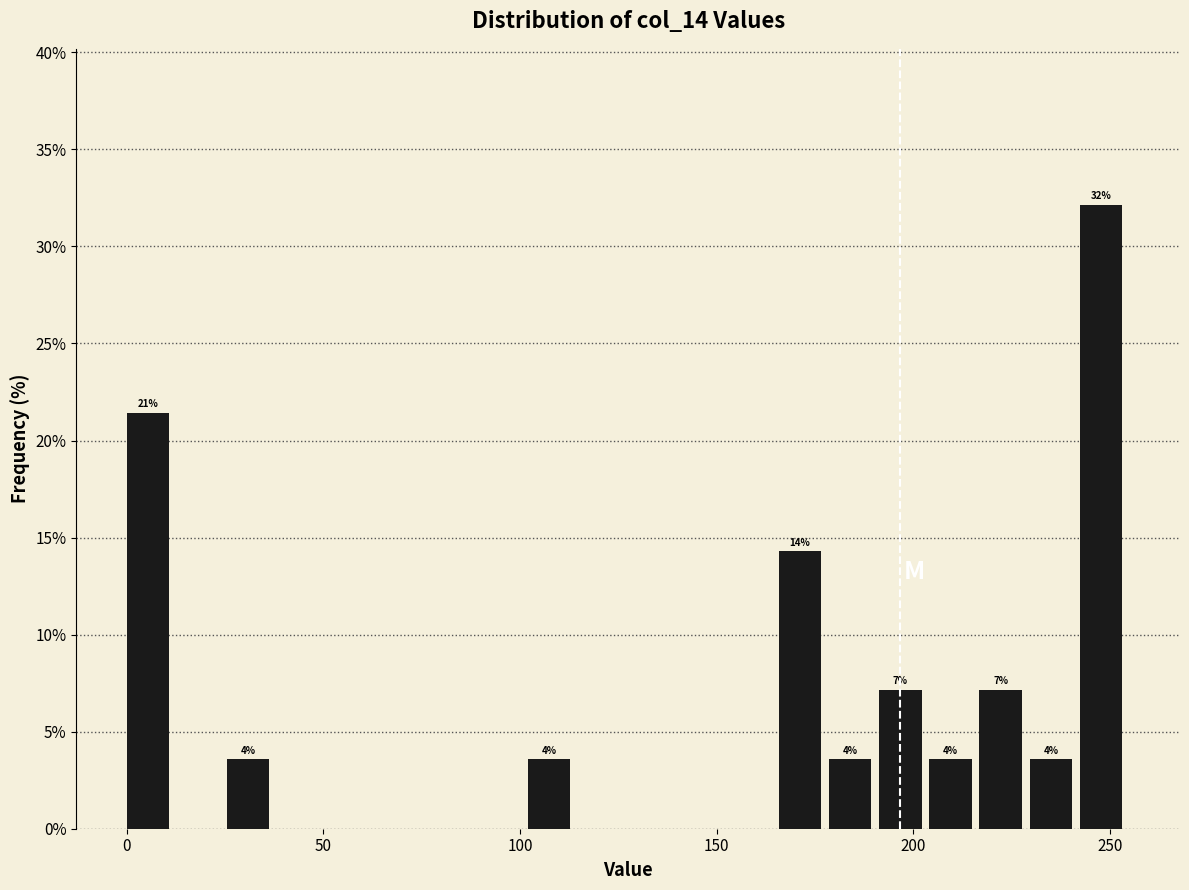

Read against the x-axis, roughly where is the centre of the tallest bar?

250